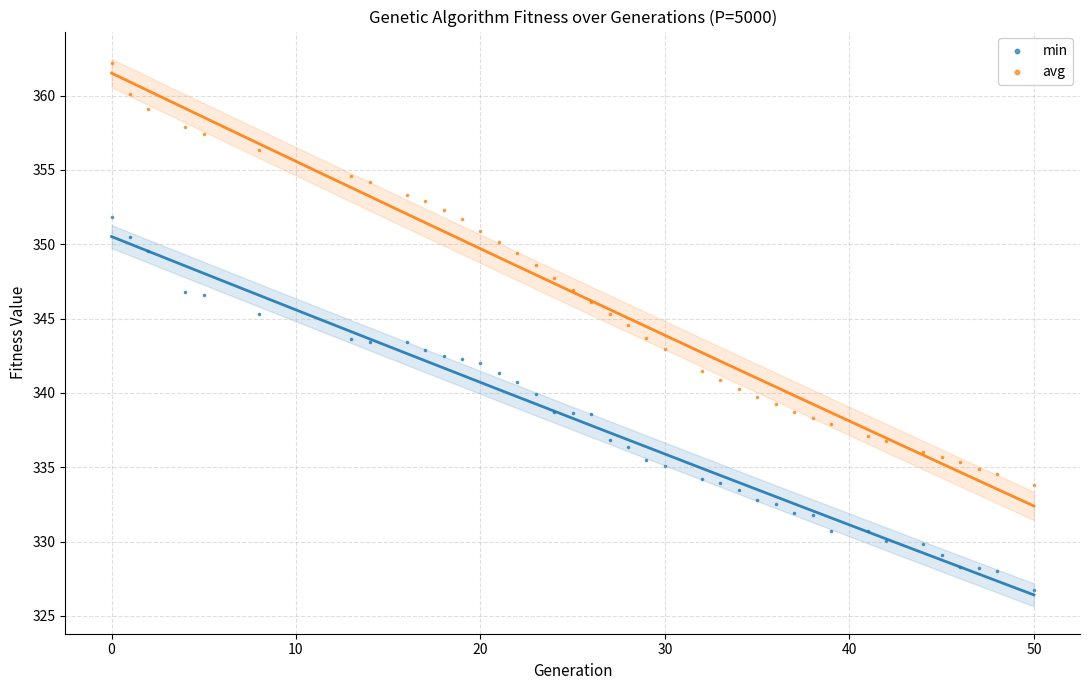

Which series reaches the maximum Y coordinate?

avg